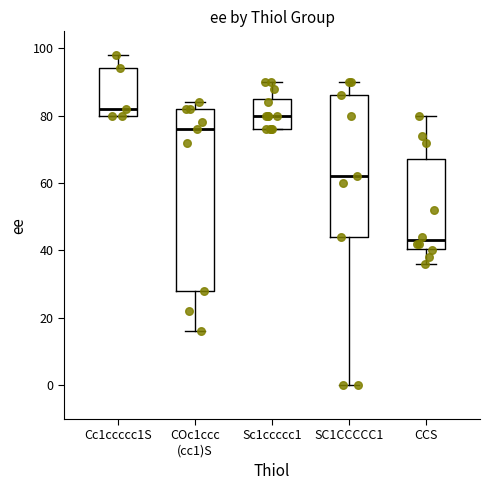

Where is the upper edge of the box for COc1ccc (cc1)S on the y-axis? The values are not printed on the chart, so give them approximately, as read against the axis.

82